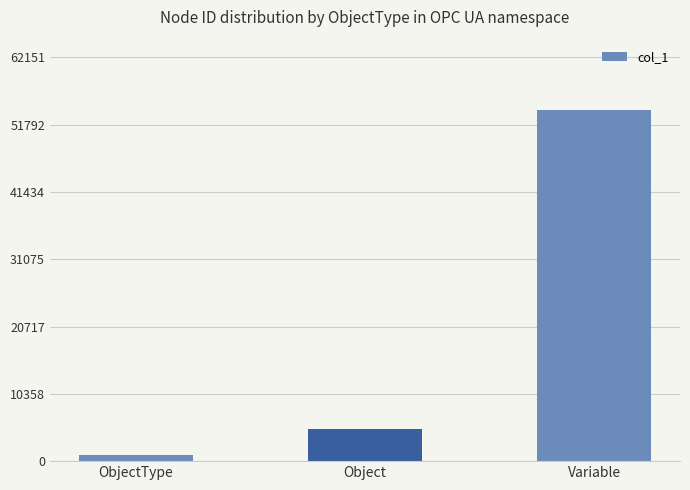

True or false: the data shows 5001 at Object.

True